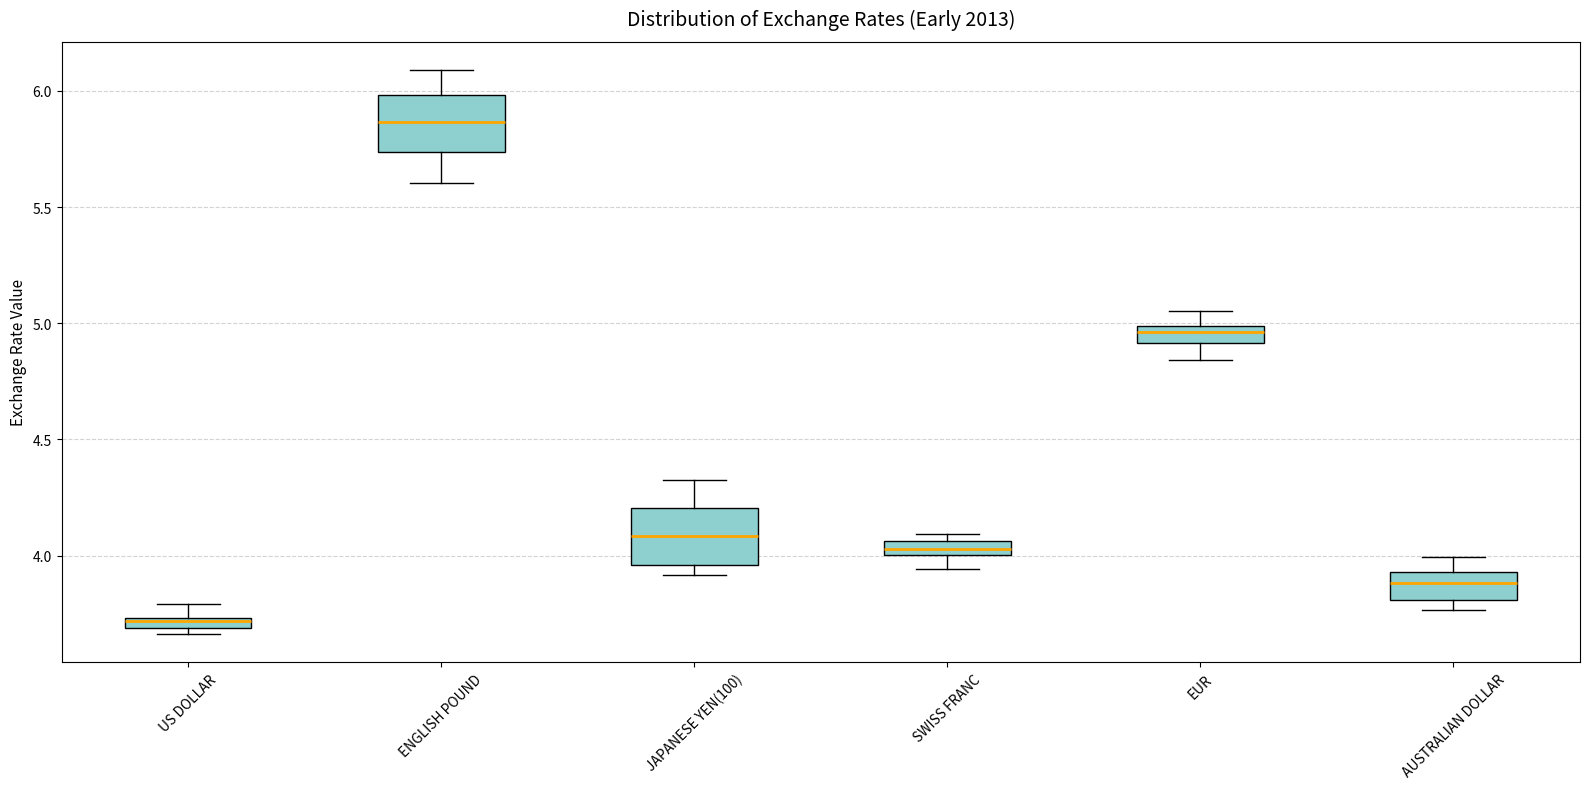

Which box has the highest median line?

ENGLISH POUND